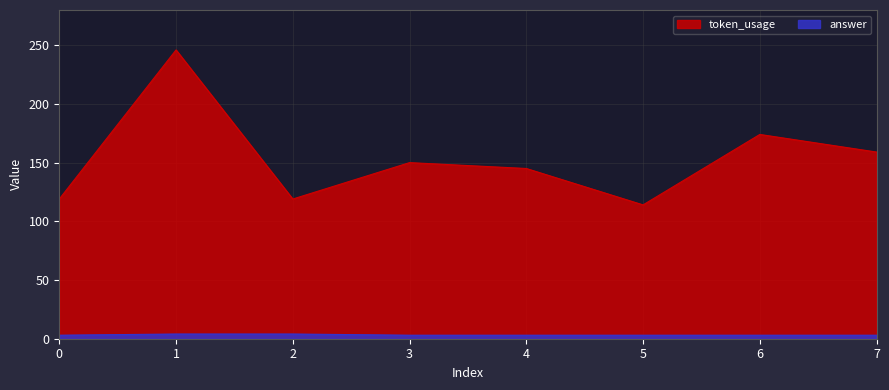

Which series has the largest range (max minus min)?

token_usage